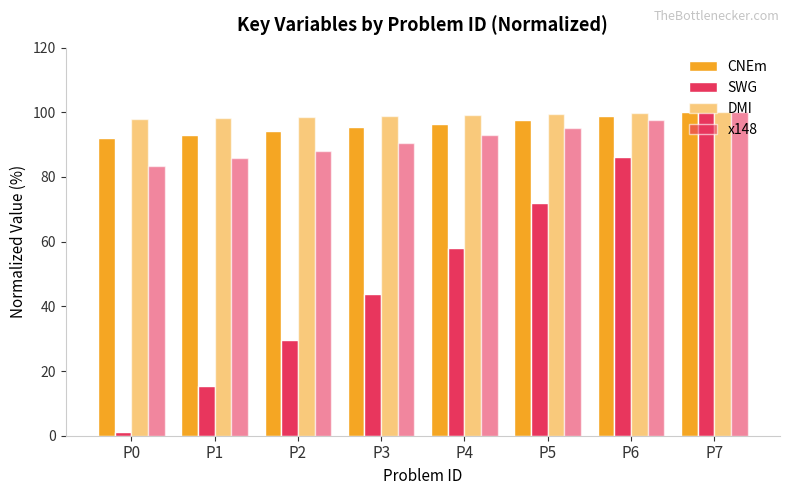

Where is x148 nearest to the value 91?

P3